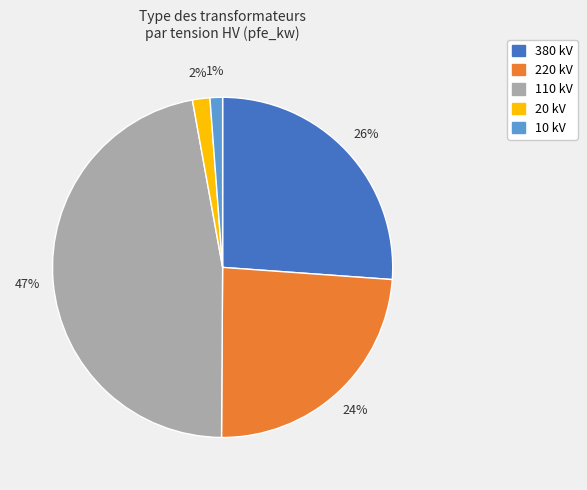

To the nearest percent, what is the difference between the largest and smallest slice percentages?

46%